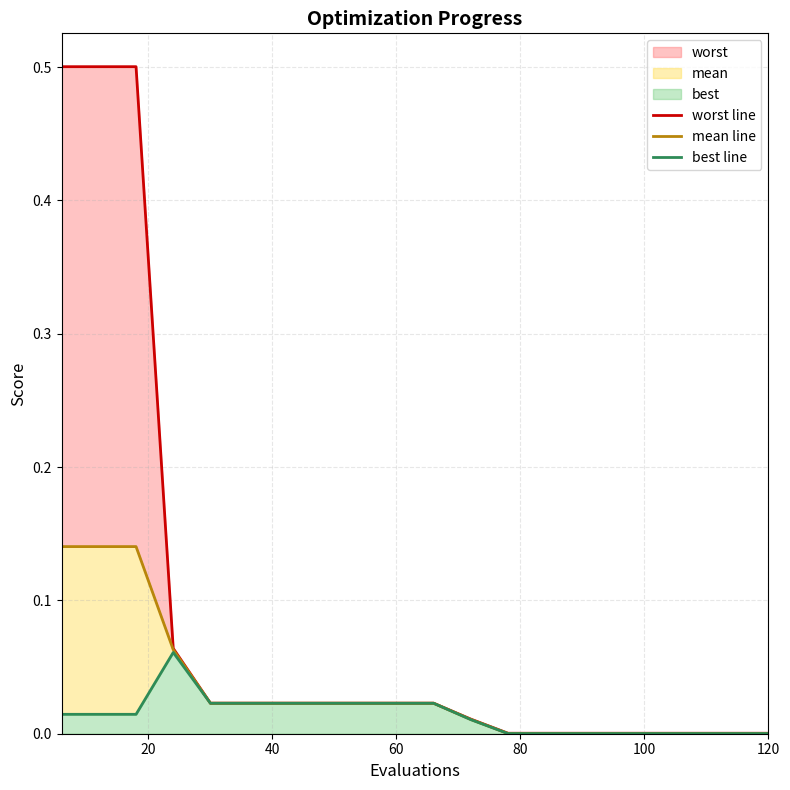

What is the highest value of the mean line series?

0.1